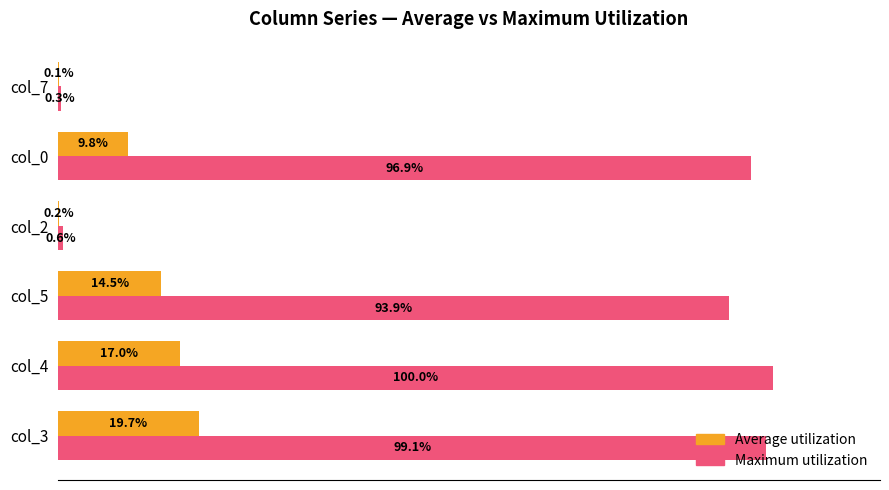

Which category has the highest value across all series?

col_4